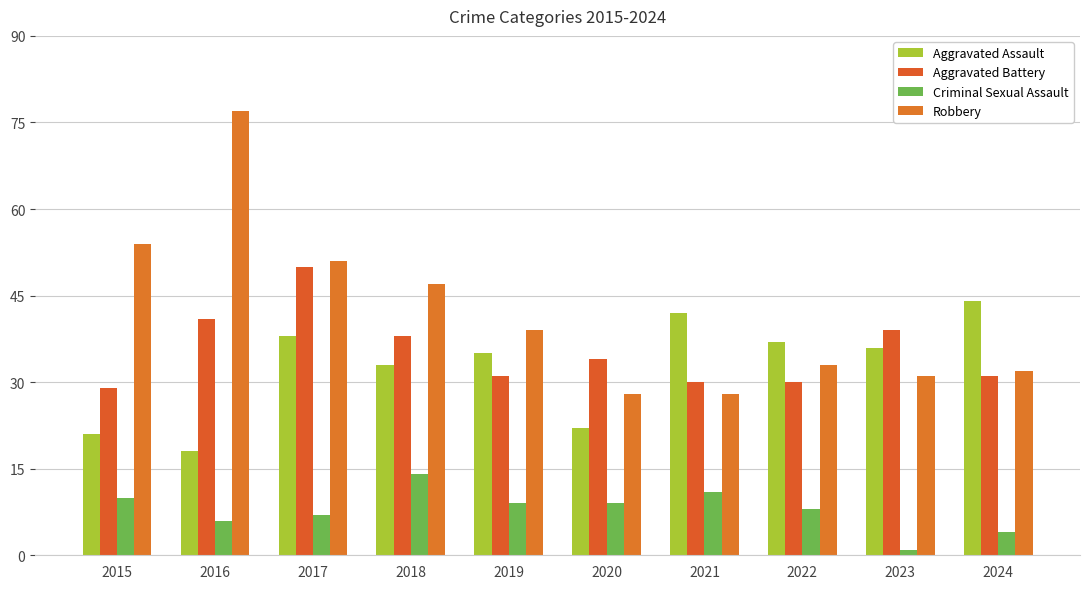

Which series changed the most between 2019 and 2024?

Aggravated Assault